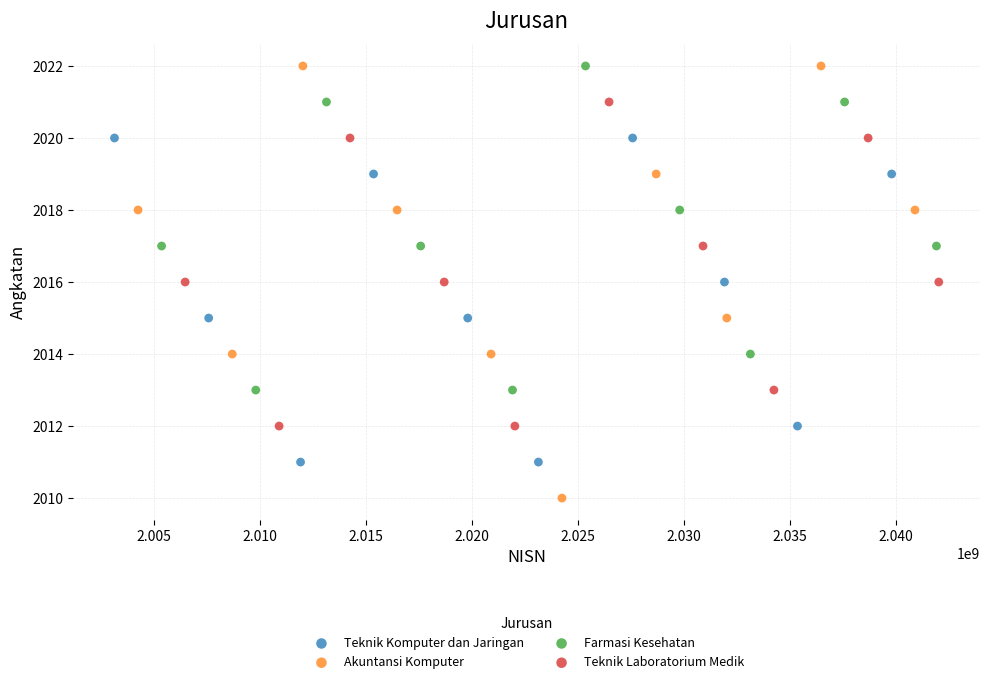

Which series has the largest Y range (max minus min)?

Akuntansi Komputer